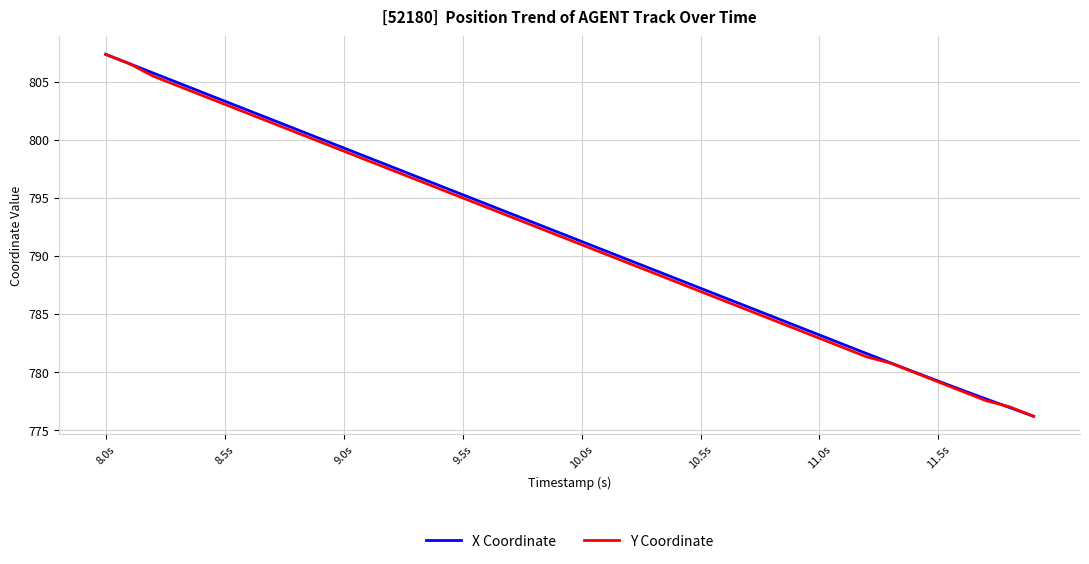

What is the maximum value shown in the chart?

807.4